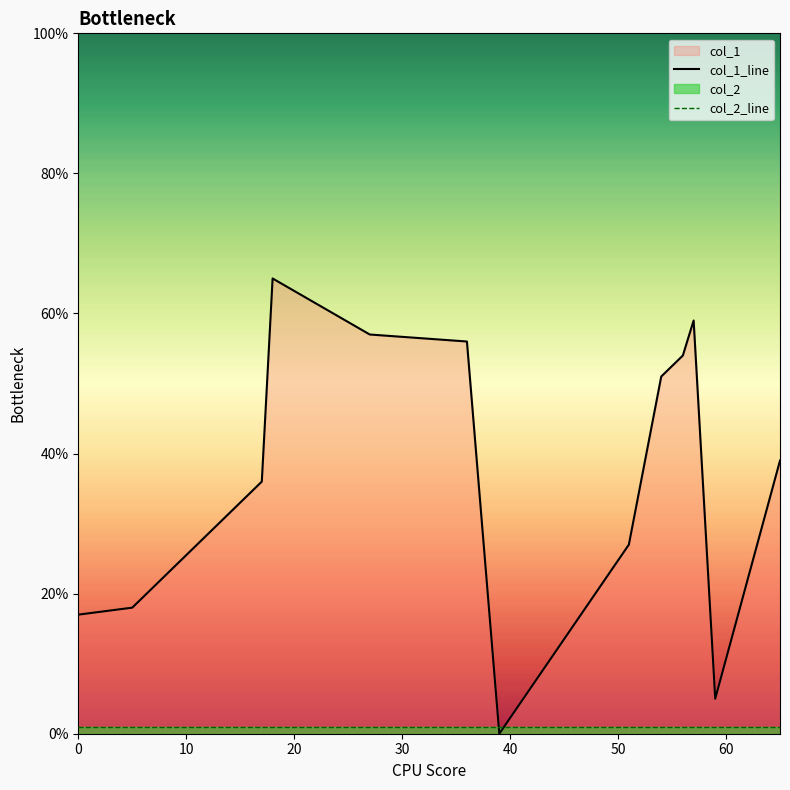

Which series has the largest total across all categories?

col_1_line